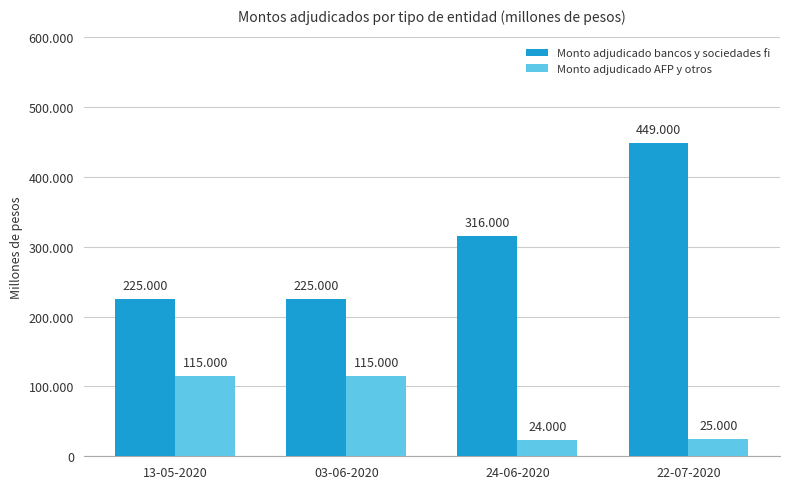

Is the value of Monto adjudicado AFP y otros at 22-07-2020 greater than the value of Monto adjudicado bancos y sociedades fi at 13-05-2020?

No